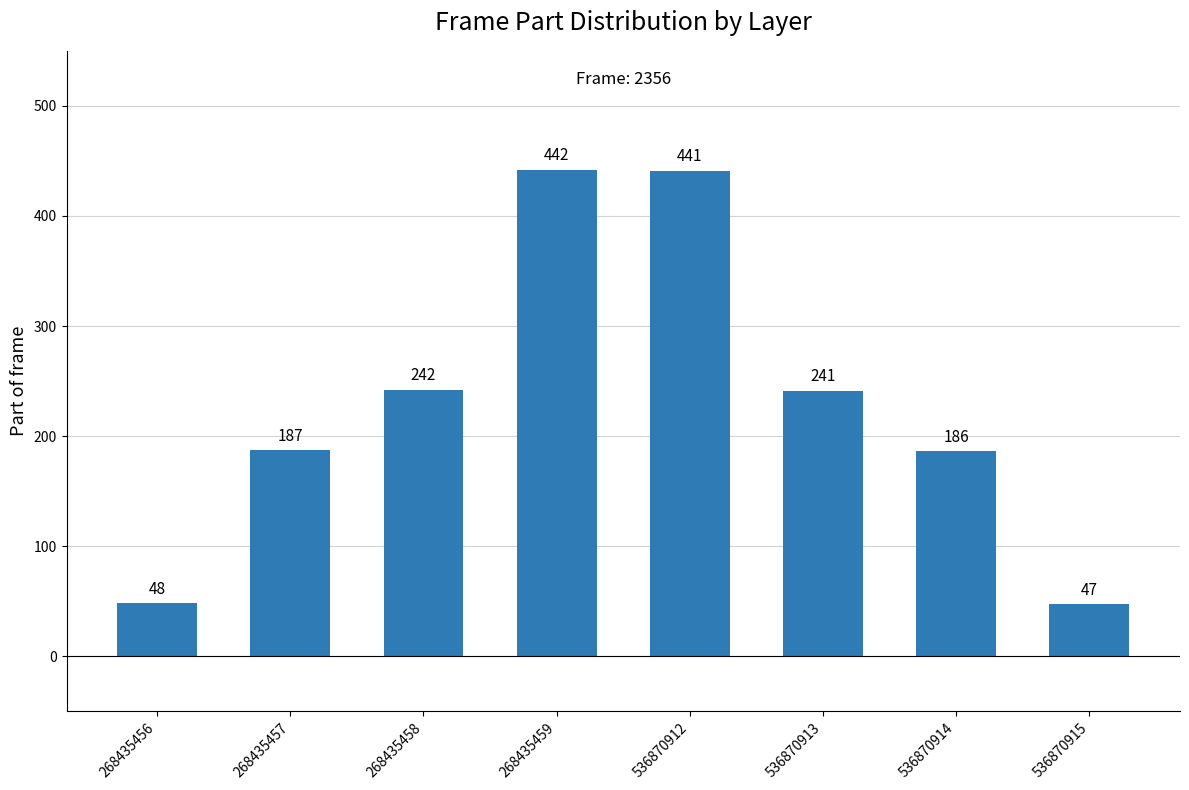

At which category does the chart reach its peak across all series?

268435459